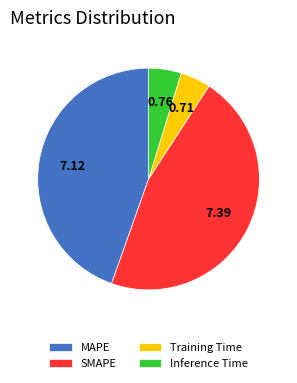

Is Training Time the majority of the pie?

No